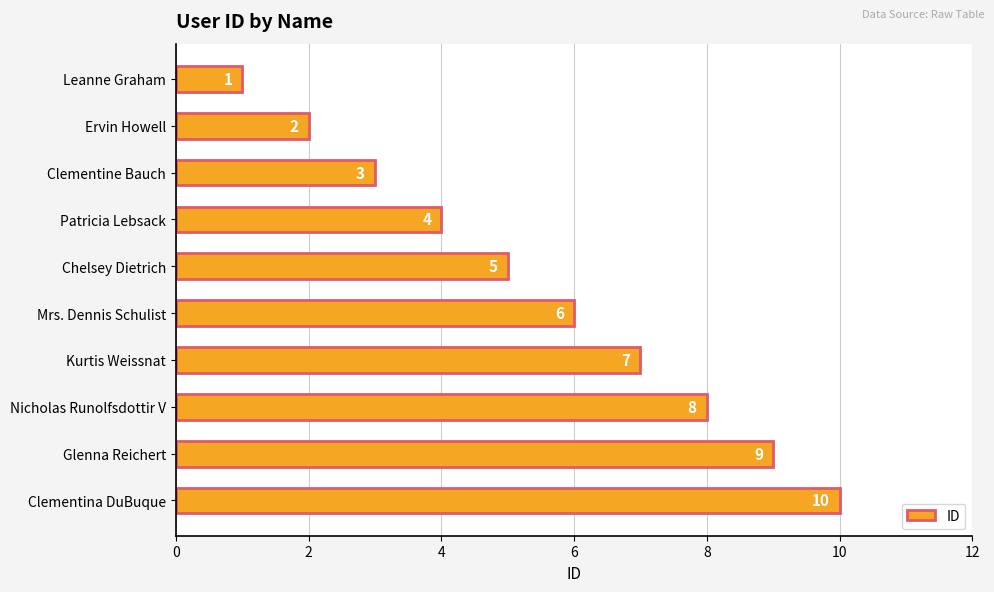

List the labels in order of value, smallest first.

Leanne Graham, Ervin Howell, Clementine Bauch, Patricia Lebsack, Chelsey Dietrich, Mrs. Dennis Schulist, Kurtis Weissnat, Nicholas Runolfsdottir V, Glenna Reichert, Clementina DuBuque